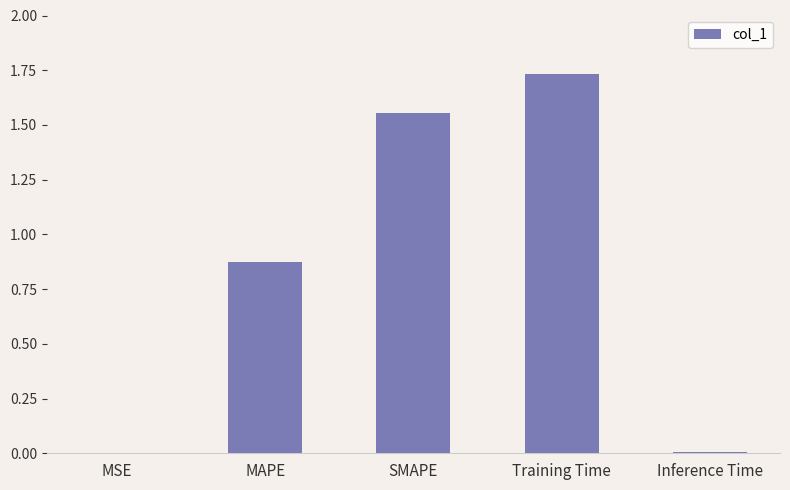

Which label corresponds to the largest value in the chart?

Training Time